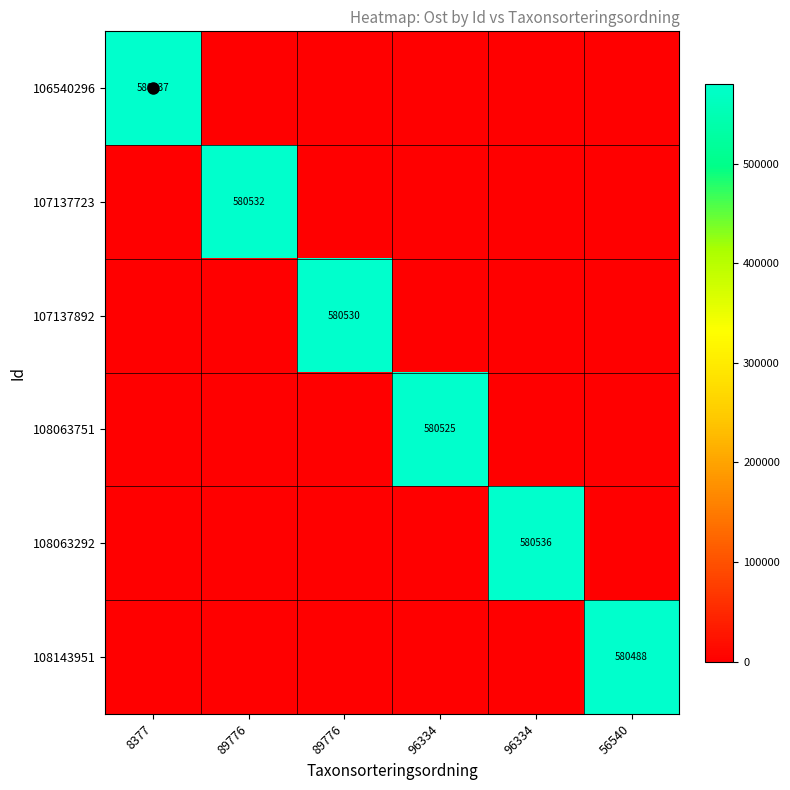

At how many categories does at least one series exceed 139447?

6